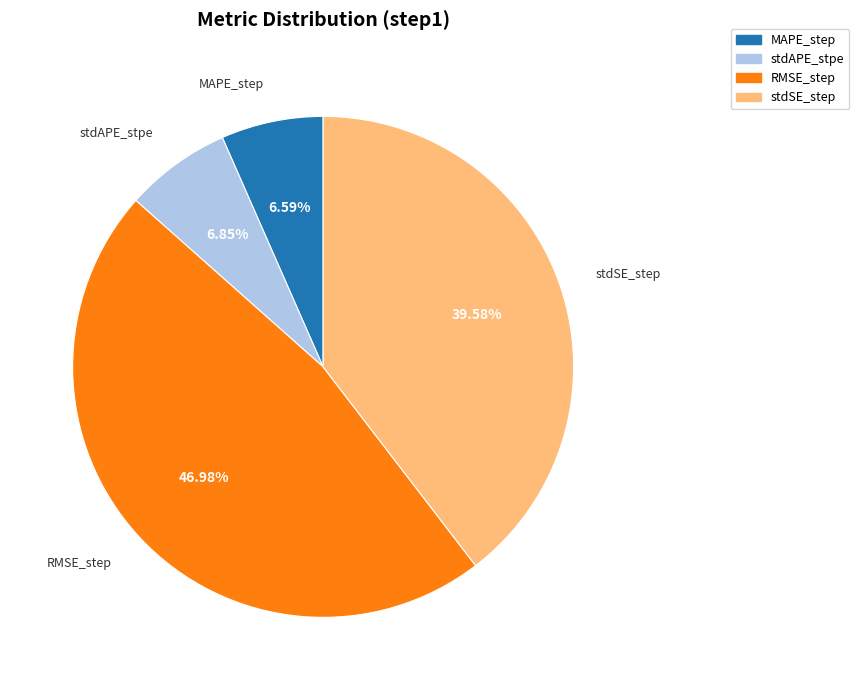

What percentage do stdSE_step and stdAPE_stpe together represent?

46.4%